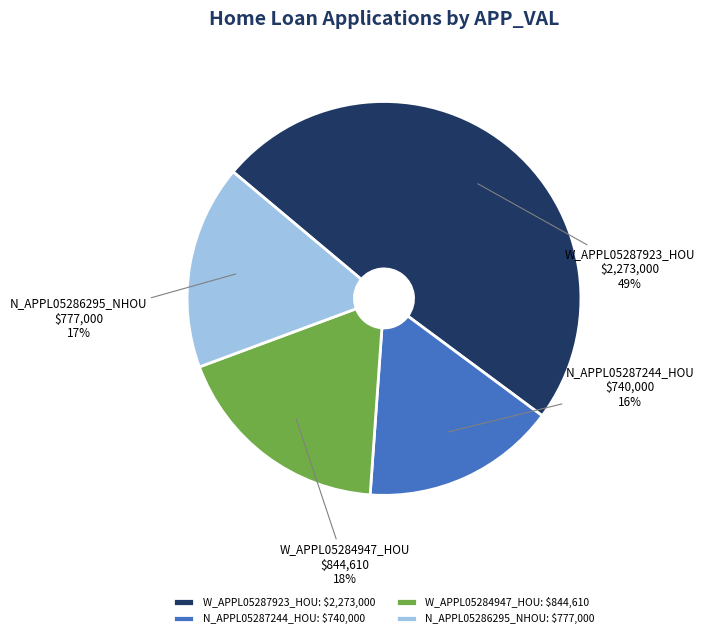

To the nearest percent, what is the average slice percentage?

25%